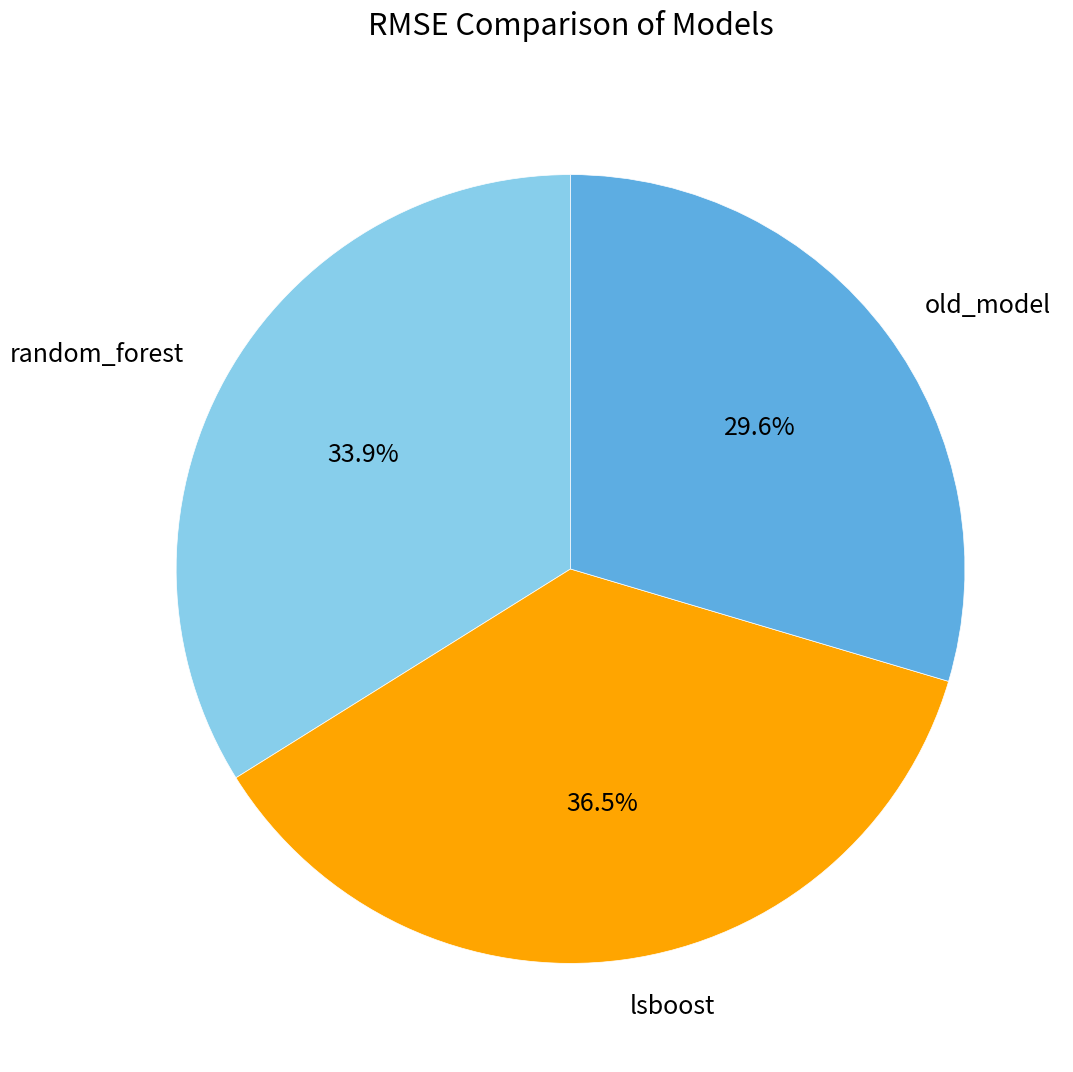

Count the number of slices in the pie.

3